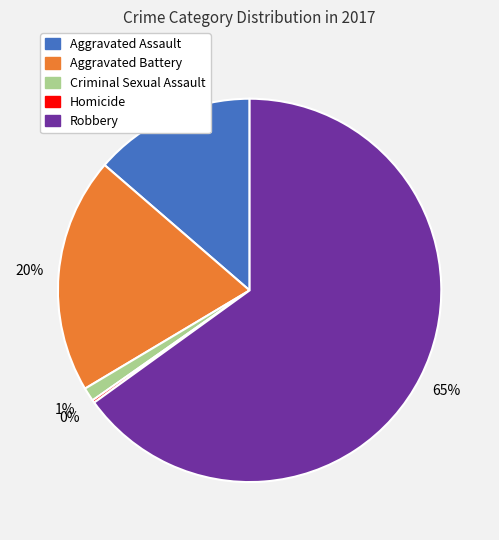

The Aggravated Battery slice represents 9% of the pie. True or false?

False